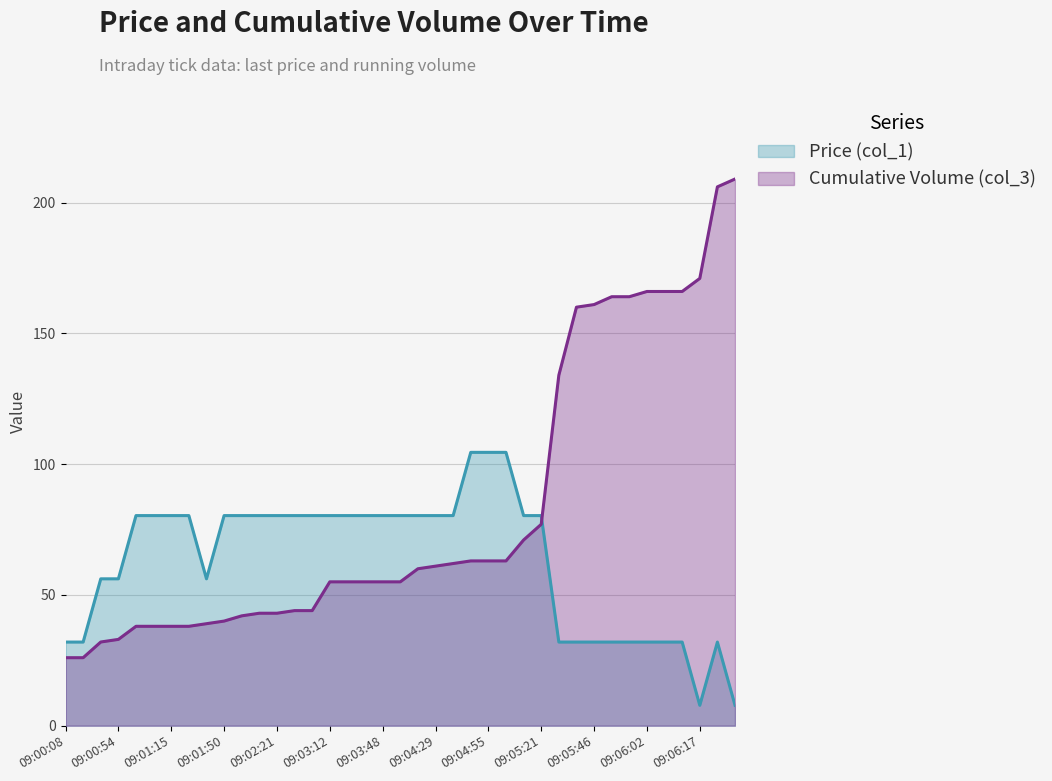

After their last crossing, which series has the higher values: Price (col_1) or Cumulative Volume (col_3)?

Cumulative Volume (col_3)